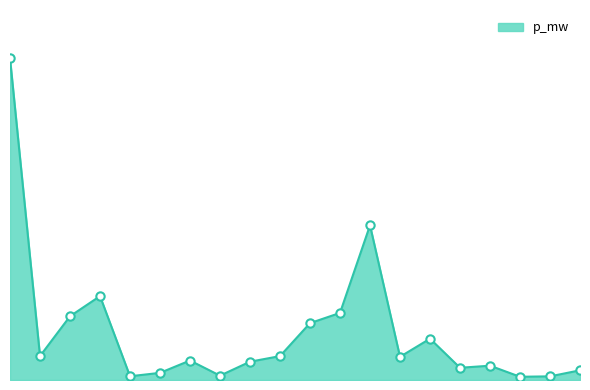

How many points are higher than both their immediate neighbors (excluding endpoints)?

5